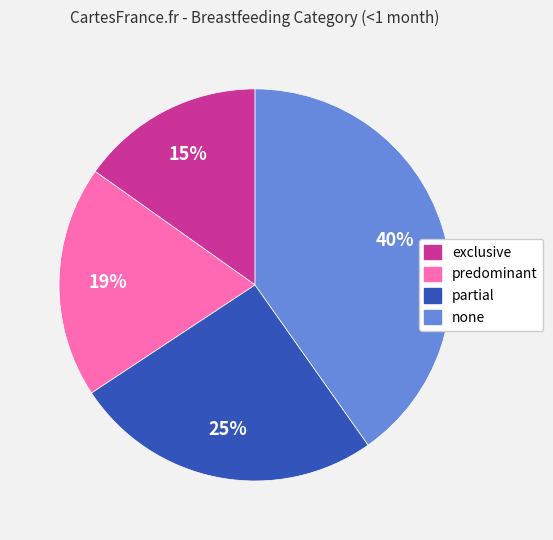

Rank the categories by value from highest to lowest.

none, partial, predominant, exclusive